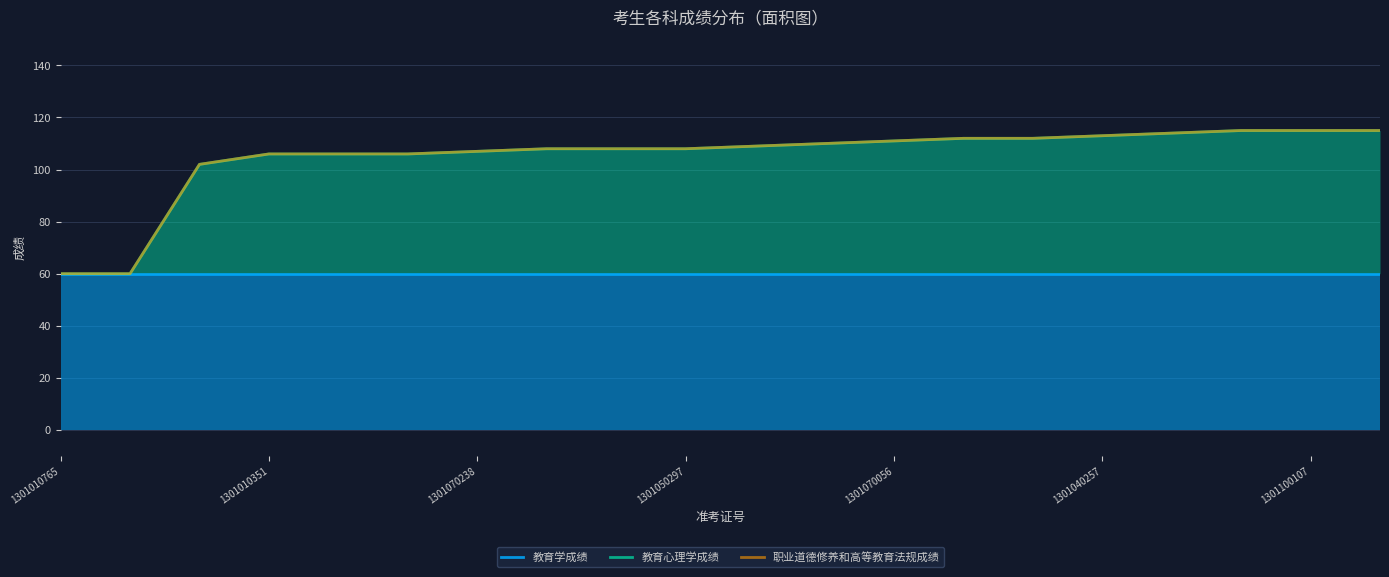

What is the average value of the 职业道德修养和高等教育法规成绩 series?

105